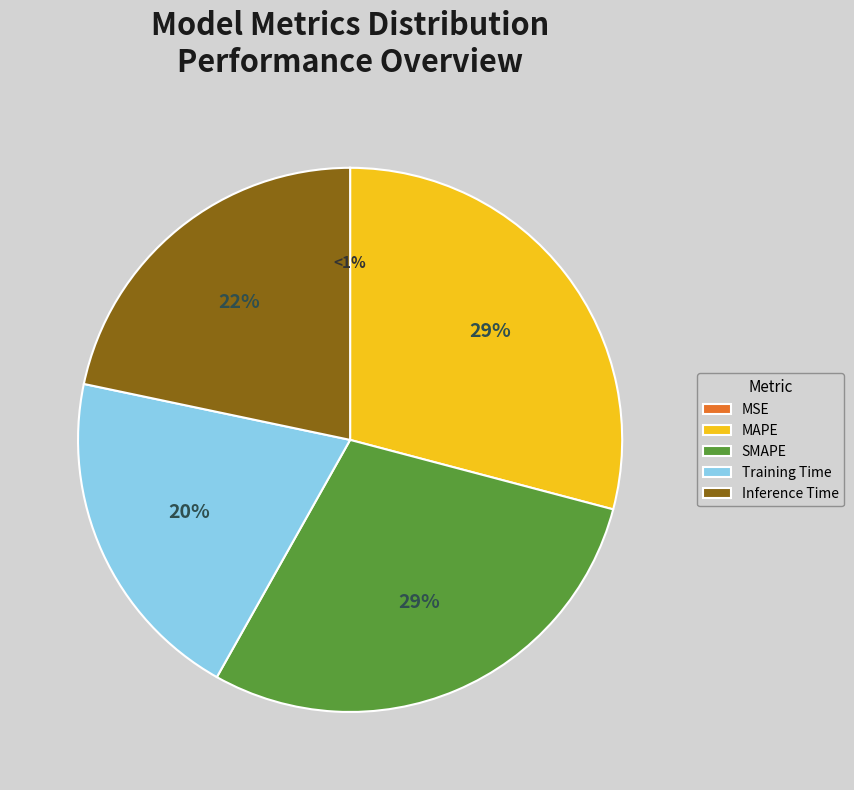

To the nearest percent, what is the difference between the largest and smallest slice percentages?

29%